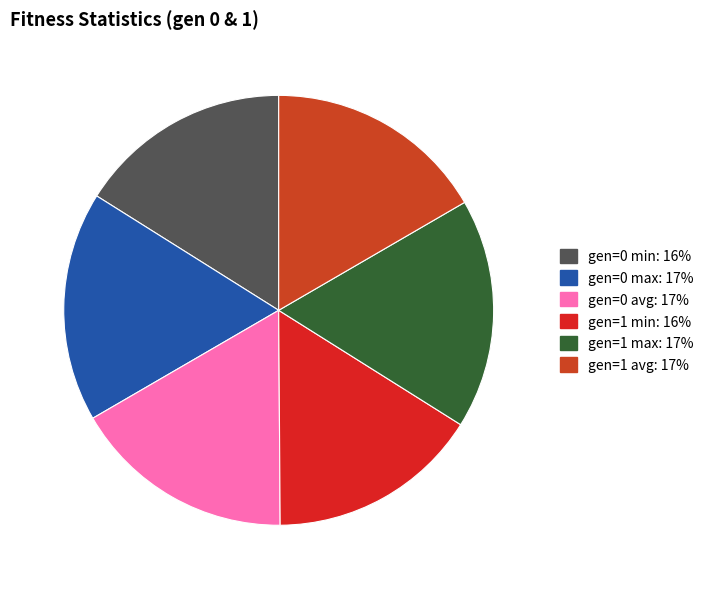

Count the number of slices in the pie.

6